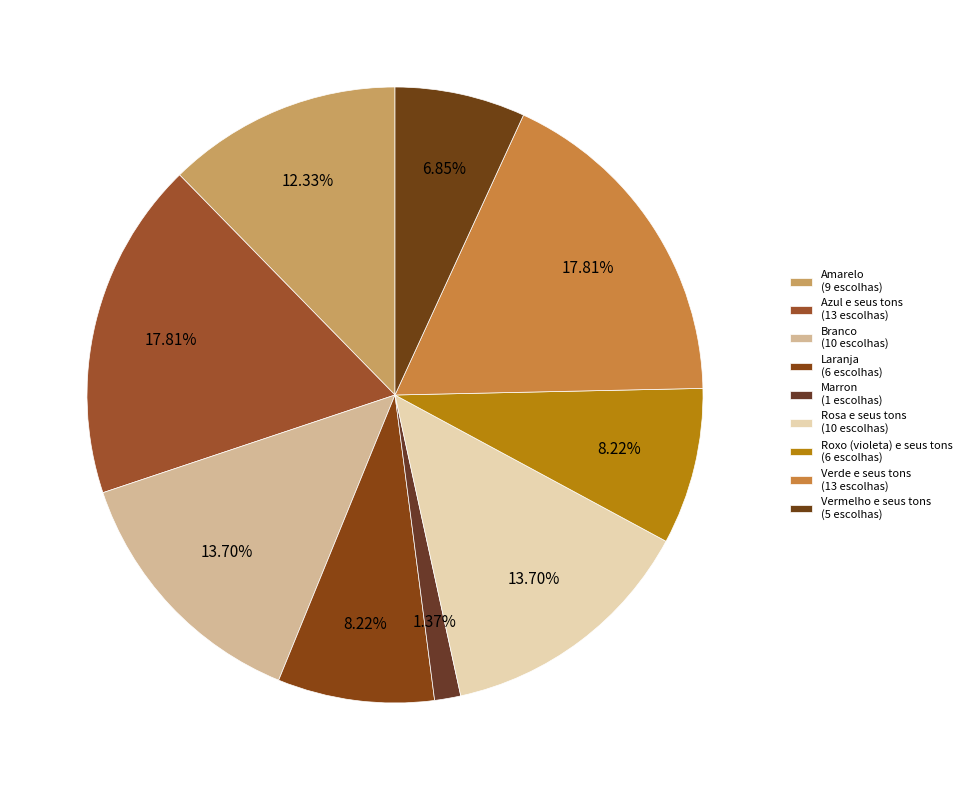

Which category has the smallest portion of the pie?

Marron